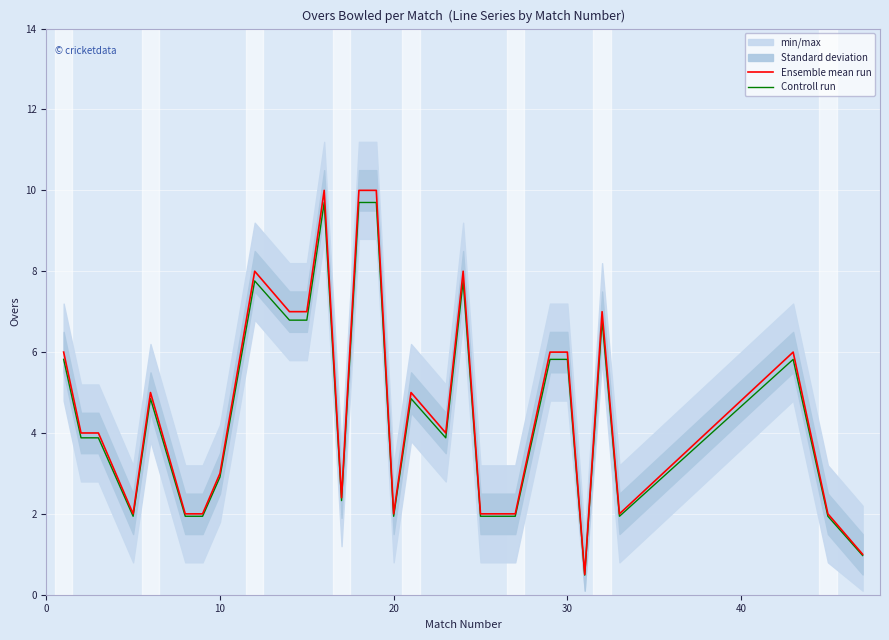

The Ensemble mean run series shows 6.0 at 30. True or false?

True